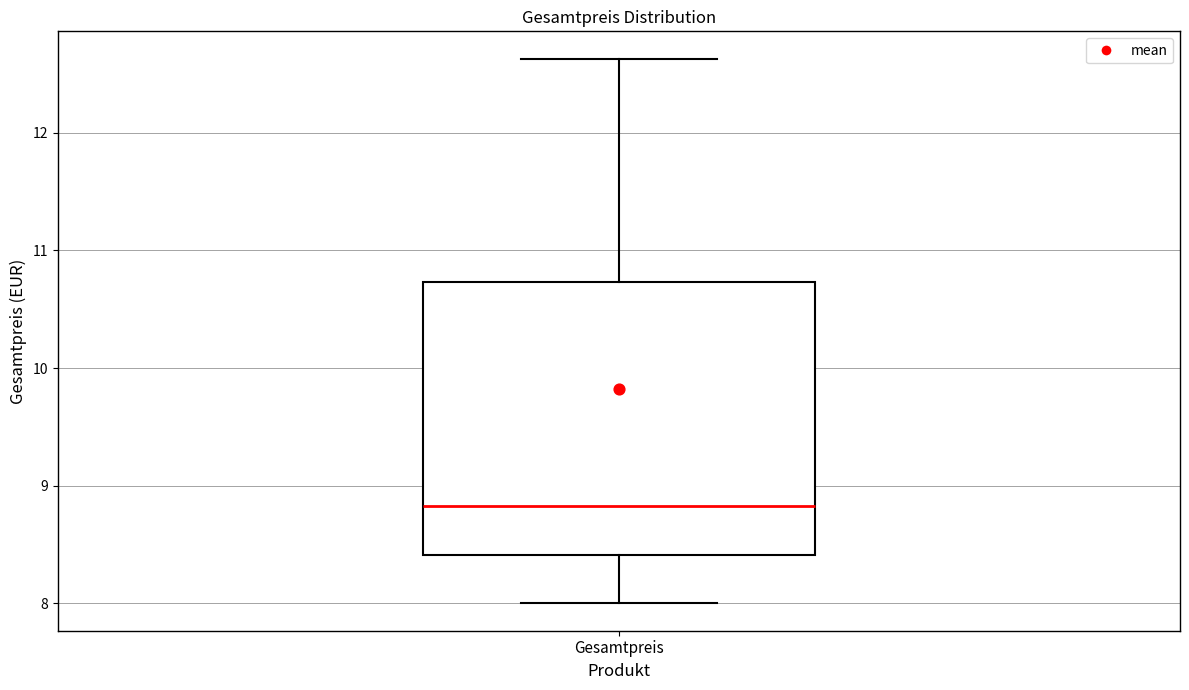

Where is the lower edge of the box for Gesamtpreis on the y-axis? The values are not printed on the chart, so give them approximately, as read against the axis.

8.4